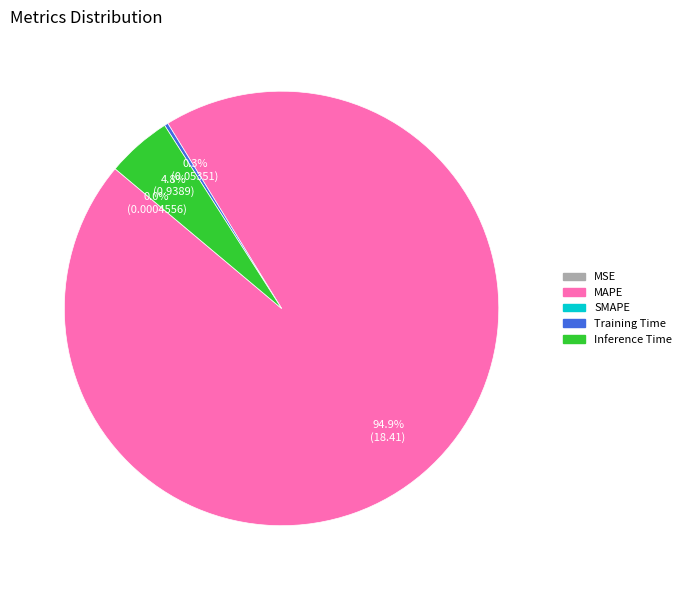

Is there a majority slice in this chart?

Yes